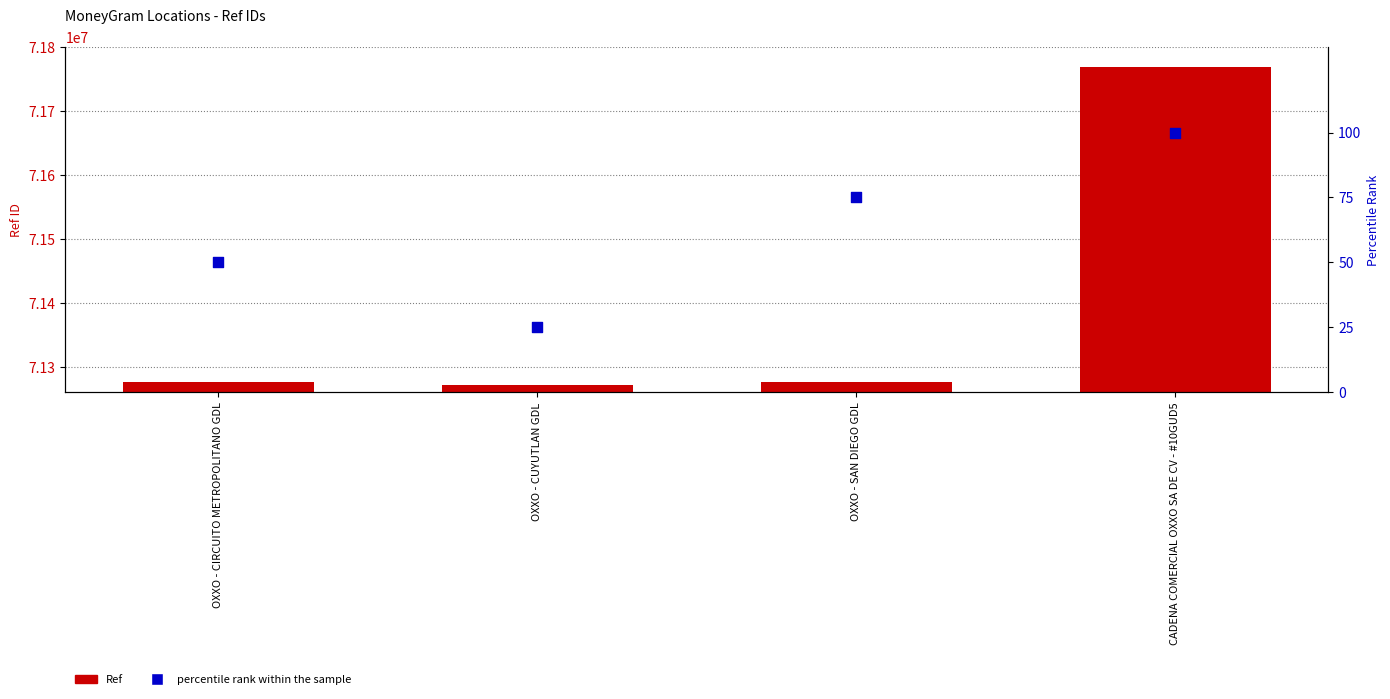

Is the value of percentile rank within the sample at OXXO - SAN DIEGO GDL greater than the value of Ref at OXXO - CIRCUITO METROPOLITANO GDL?

No